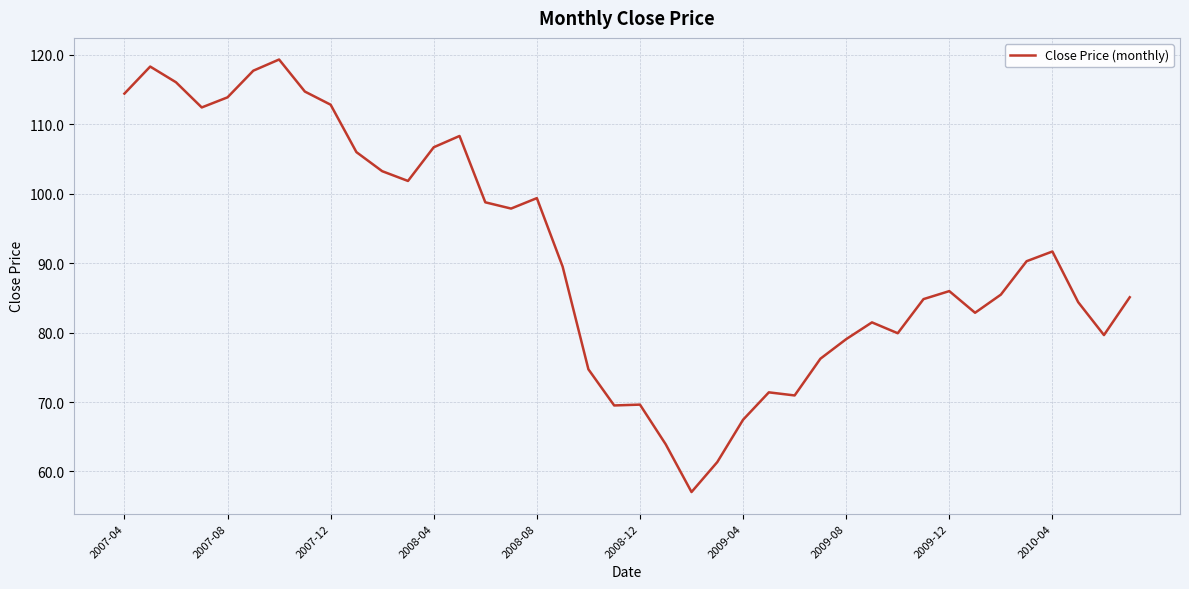

What is the smallest value displayed?

57.0